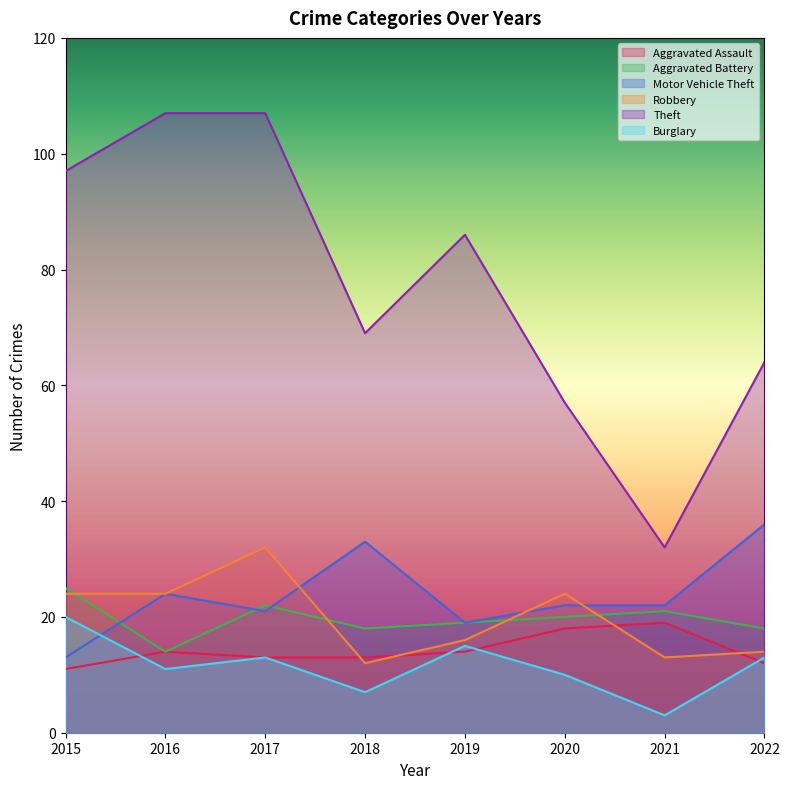

Reading right to left, list all the values displayed in this chart.

Aggravated Assault: 12	19	18	14	13	13	14	11
Aggravated Battery: 18	21	20	19	18	22	14	25
Motor Vehicle Theft: 36	22	22	19	33	21	24	13
Robbery: 14	13	24	16	12	32	24	24
Theft: 64	32	57	86	69	107	107	97
Burglary: 13	3	10	15	7	13	11	20